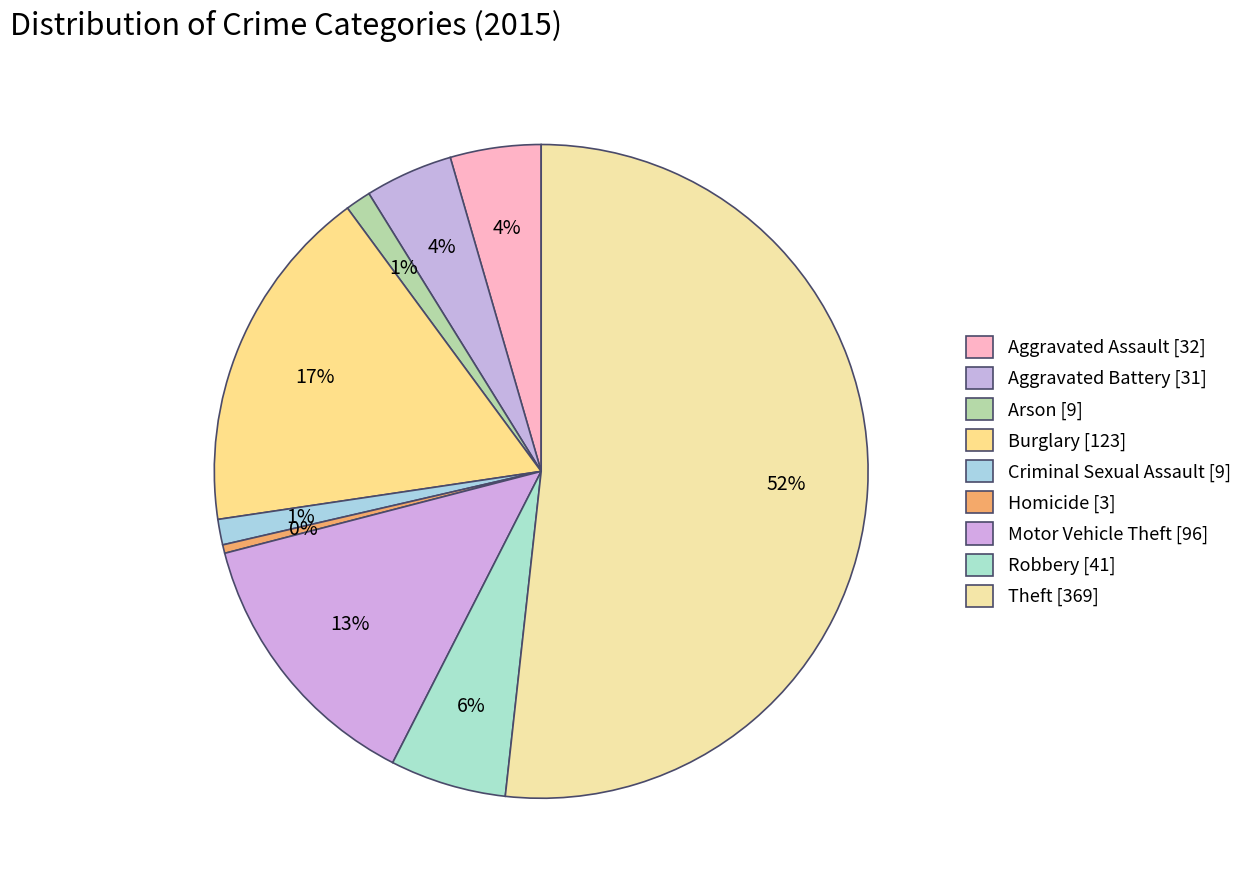

Count the number of slices in the pie.

9